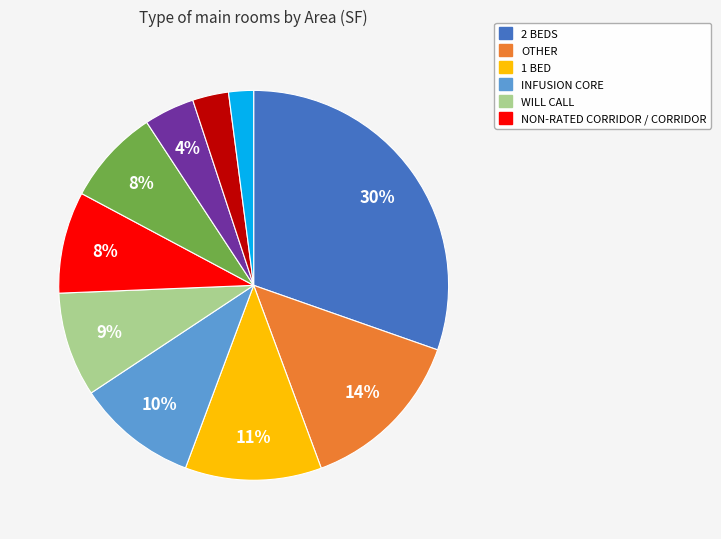

Is there a majority slice in this chart?

No